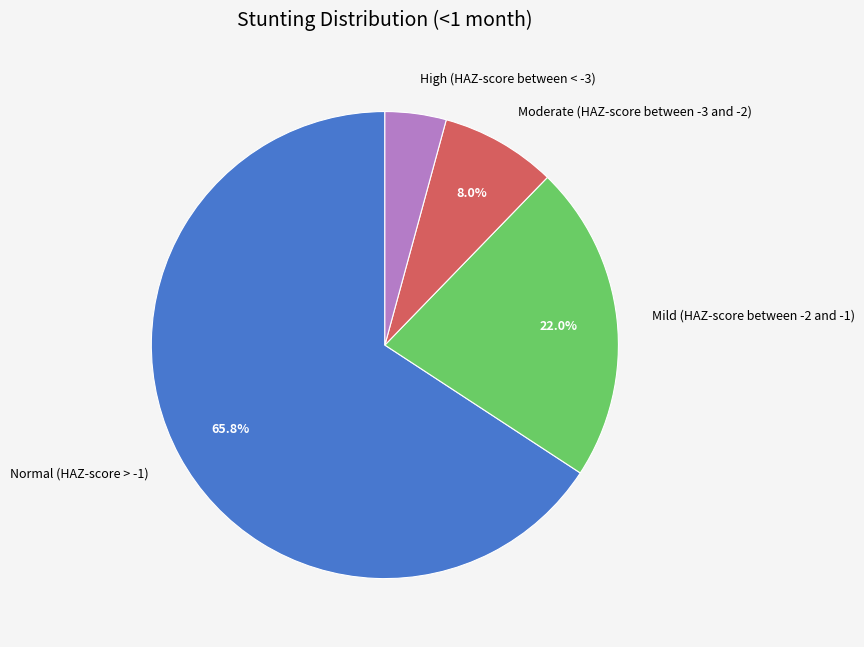

How many slices are in this pie chart?

4